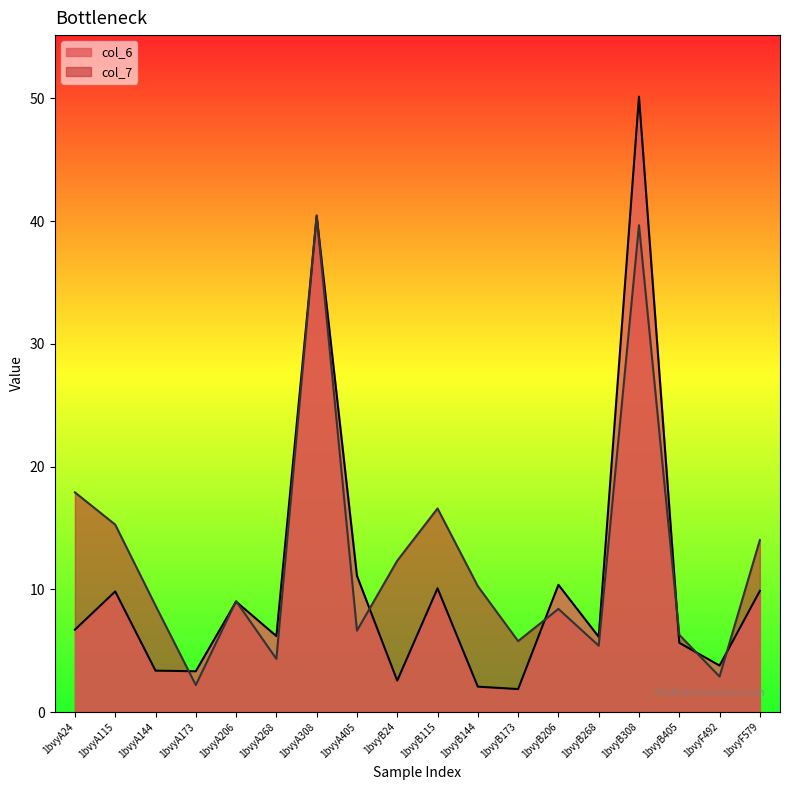

Reading left to right, list all the values displayed in this chart.

col_6: 6.7	9.8	3.4	3.3	9.0	6.2	40.4	11.1	2.6	10.1	2.1	1.9	10.4	6.1	50.1	5.6	3.8	9.9
col_7: 17.9	15.3	8.7	2.2	9.0	4.3	40.5	6.6	12.3	16.6	10.3	5.8	8.4	5.4	39.7	6.3	2.9	14.0